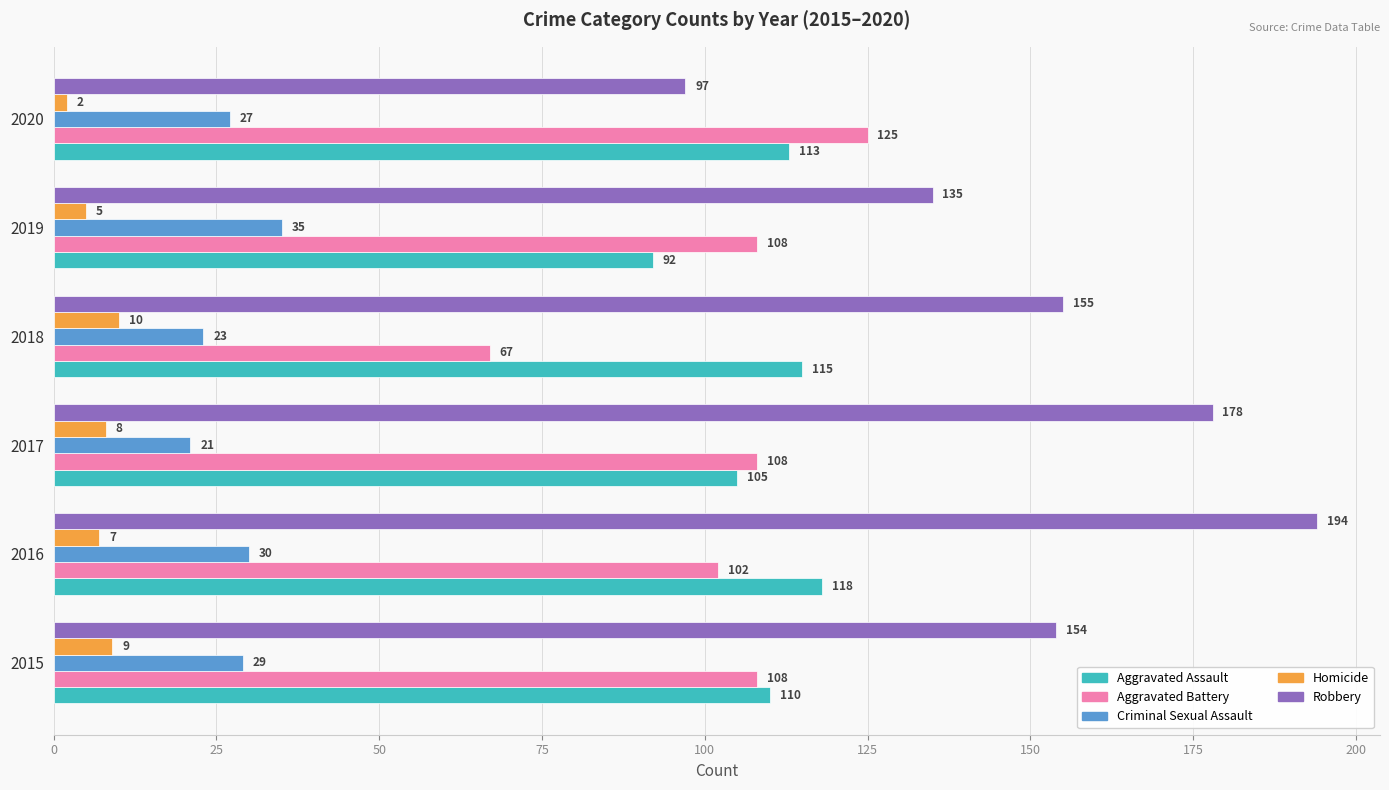

Between 2016 and 2018, which series saw the biggest shift?

Robbery